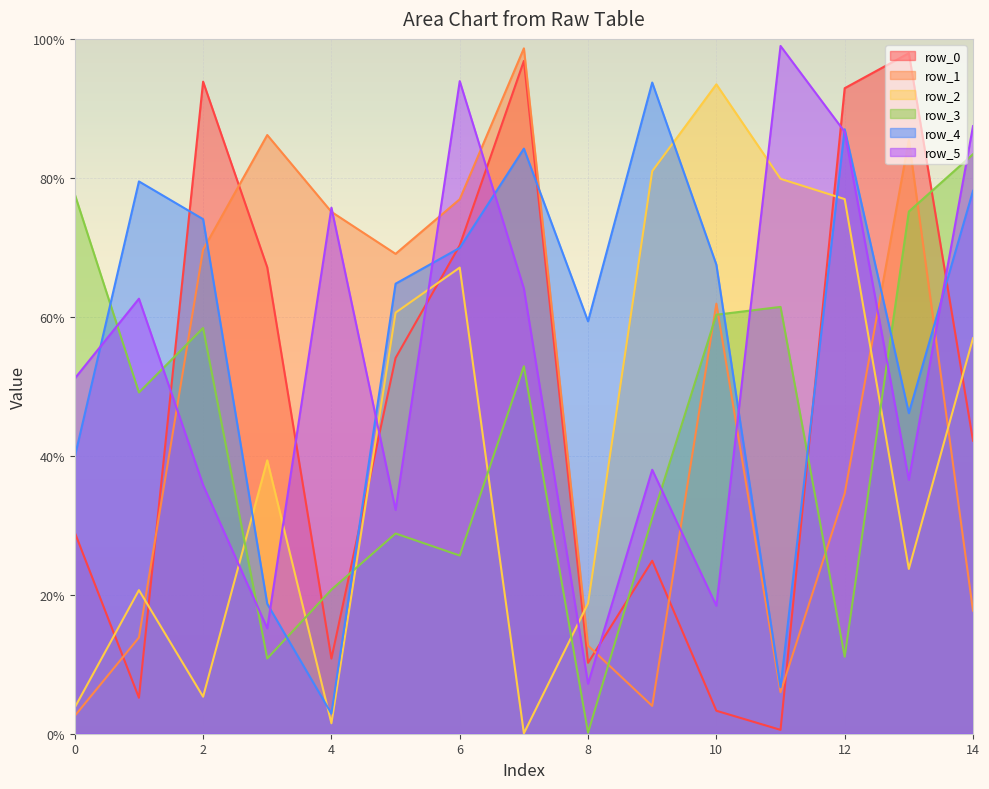

List the labels in order of row_1 value, largest first.

7, 3, 13, 6, 4, 2, 5, 10, 12, 14, 1, 8, 11, 9, 0